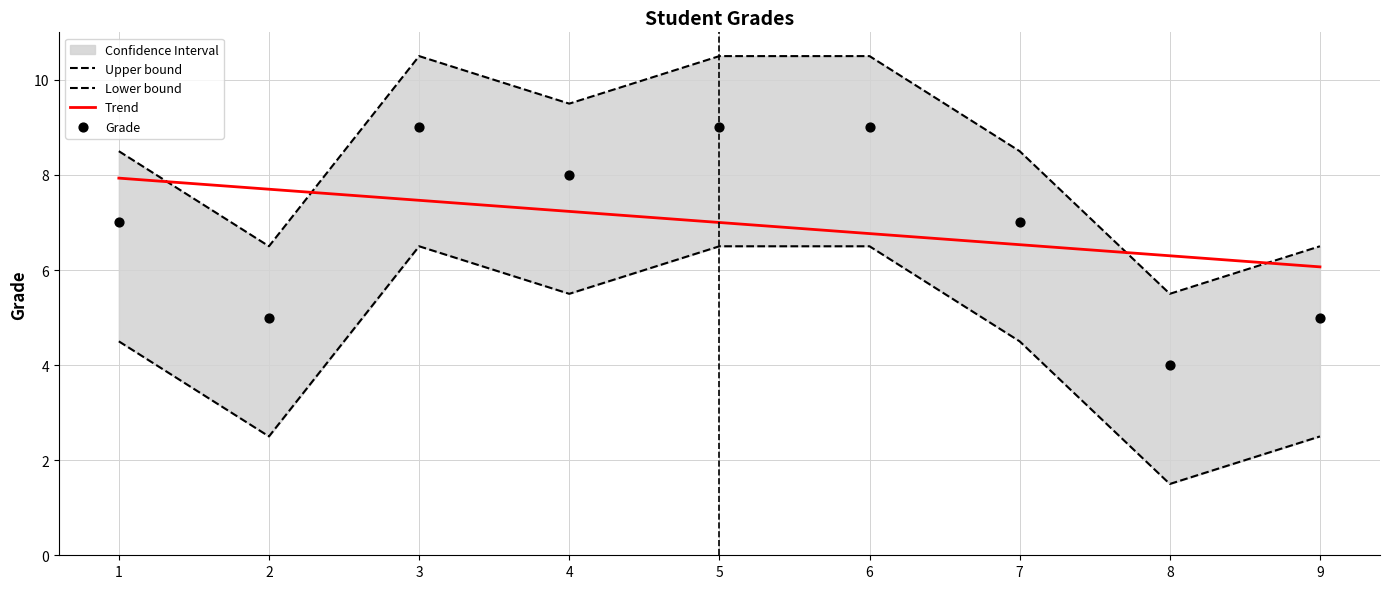

Which series has the widest spread of Y values?

Upper bound